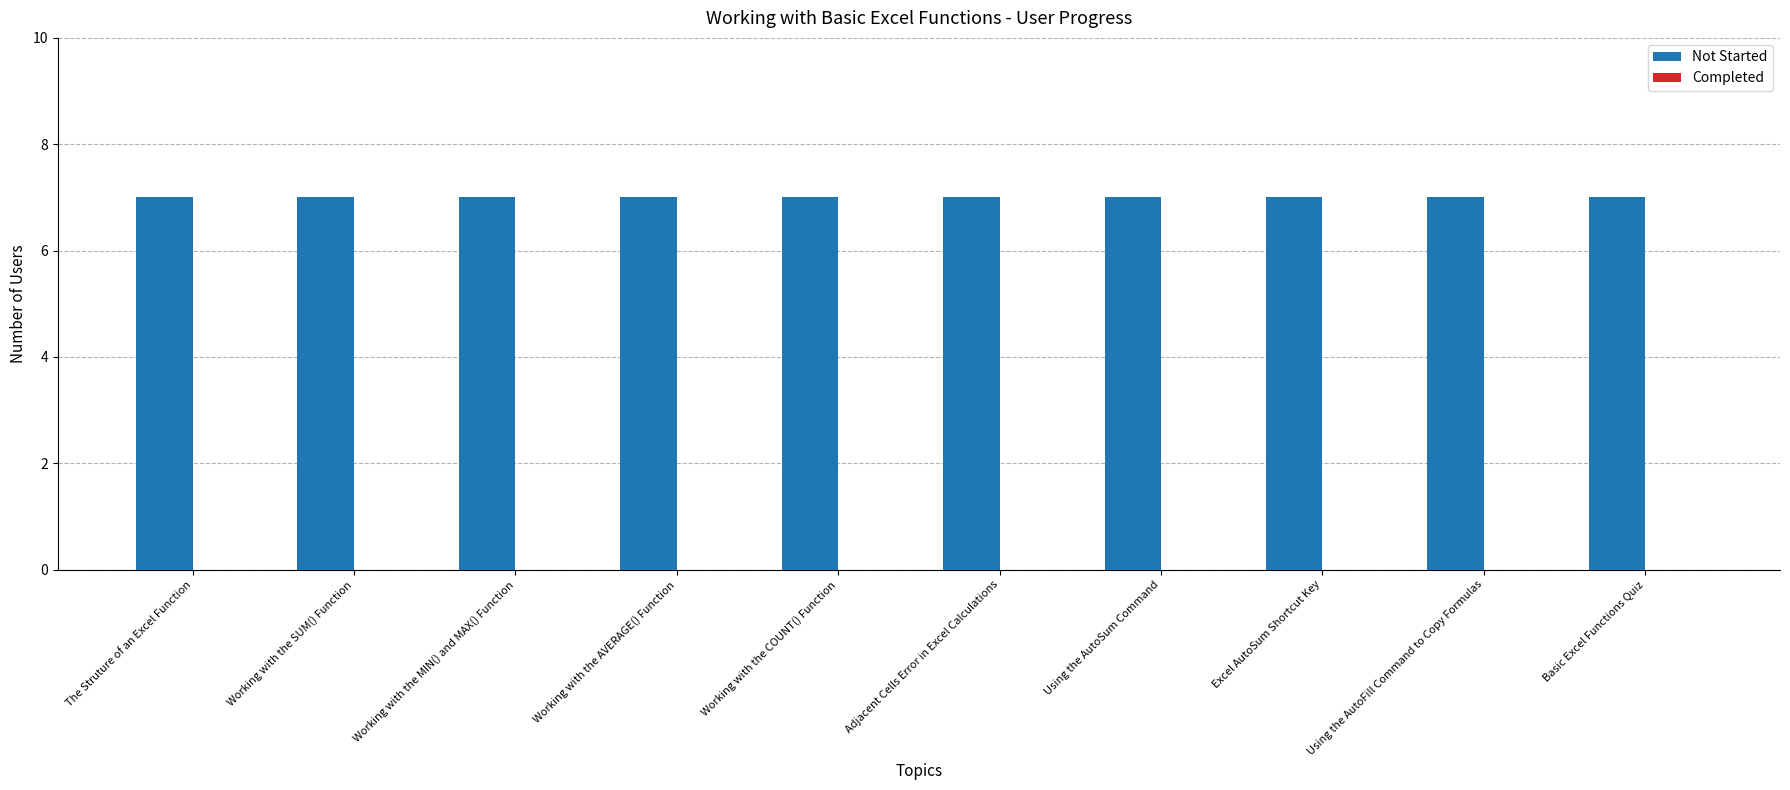

How many bars are there in total?

20